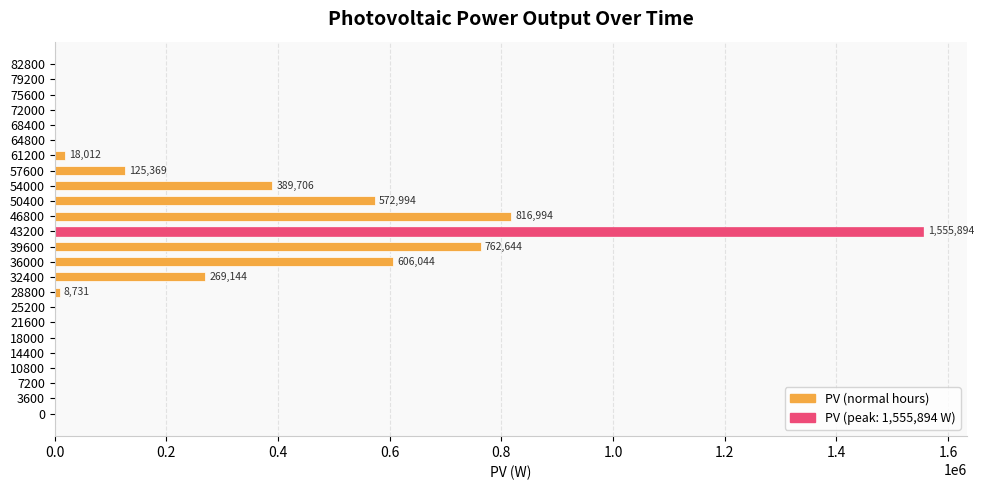

What is the greatest value displayed?

1555893.8